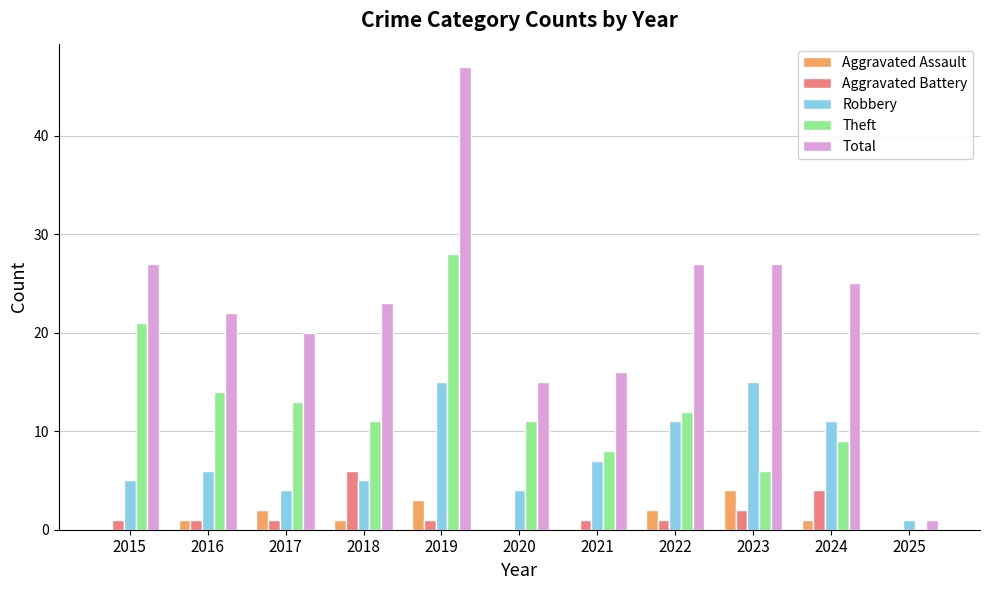

What is the approximate value of Robbery at 2021?

7